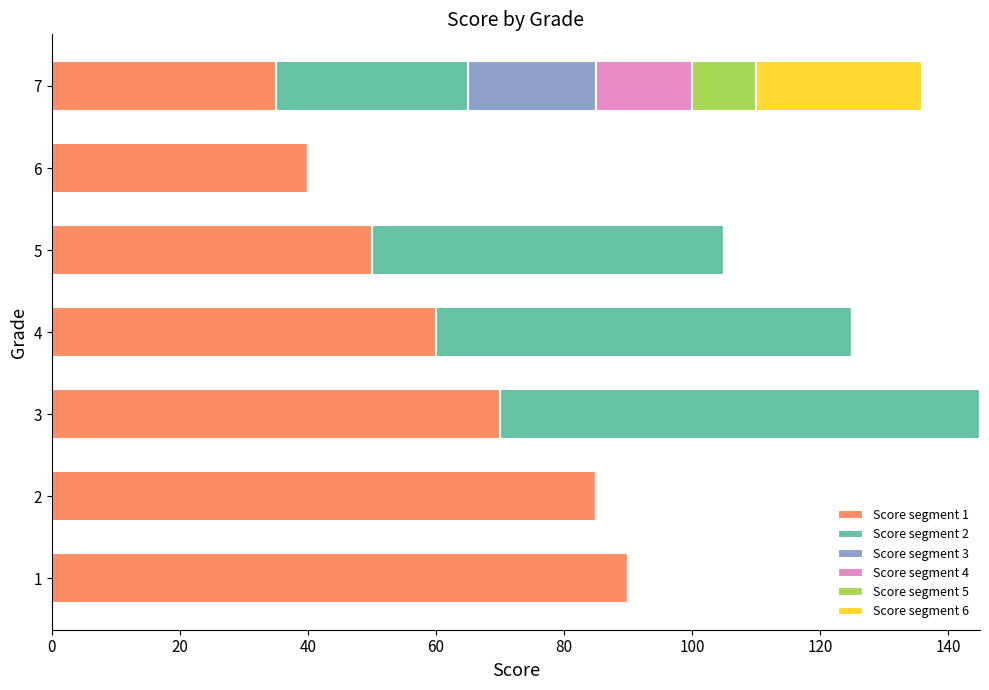

What is the total value across all series at 3?

145